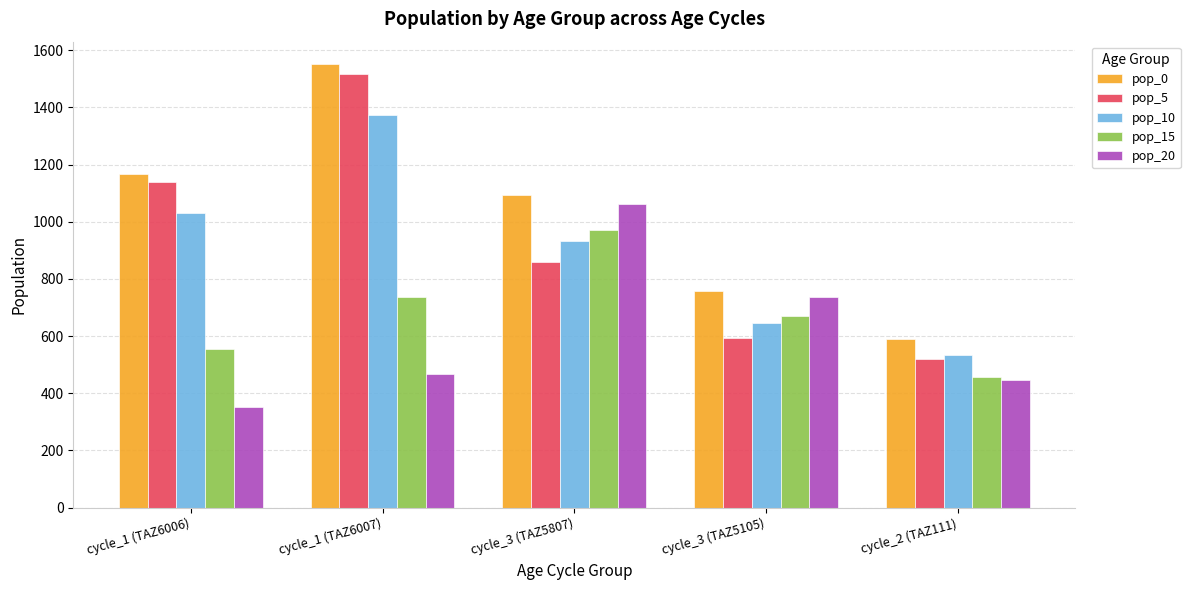

At how many categories does at least one series exceed 1517?

1